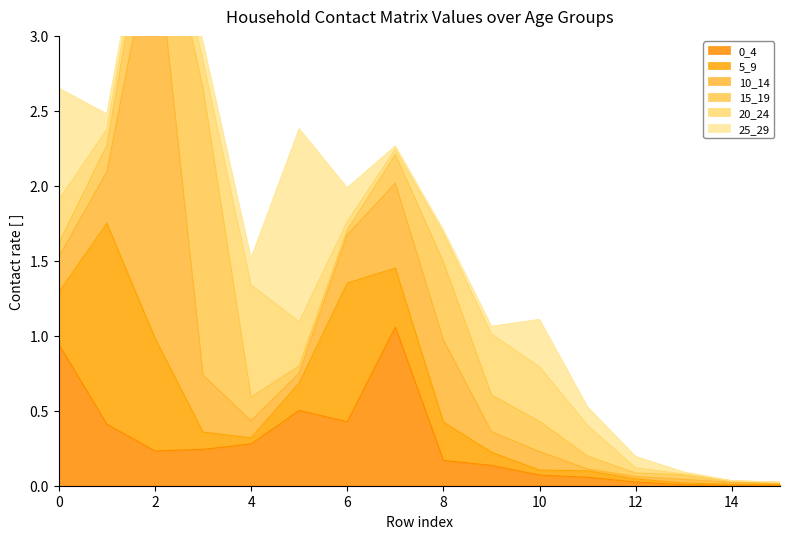

The 25_29 series shows 0.0 at 8. True or false?

False